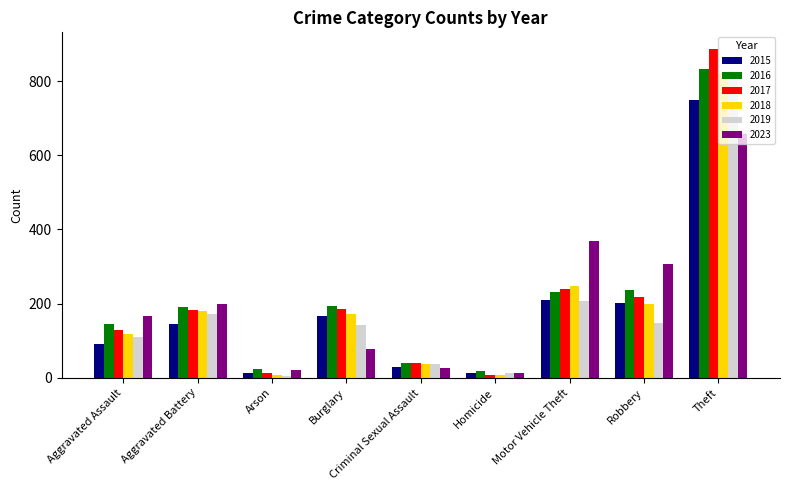

Is the value of 2015 at Aggravated Assault greater than the value of 2019 at Aggravated Battery?

No